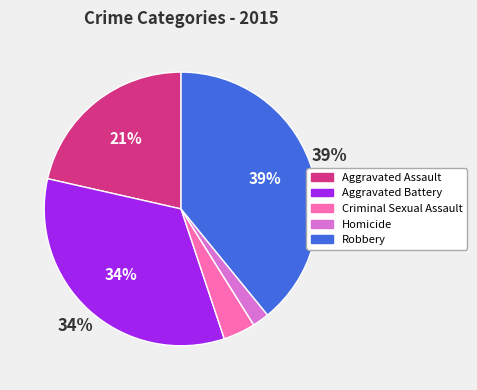

Which has a higher value, Homicide or Aggravated Battery?

Aggravated Battery